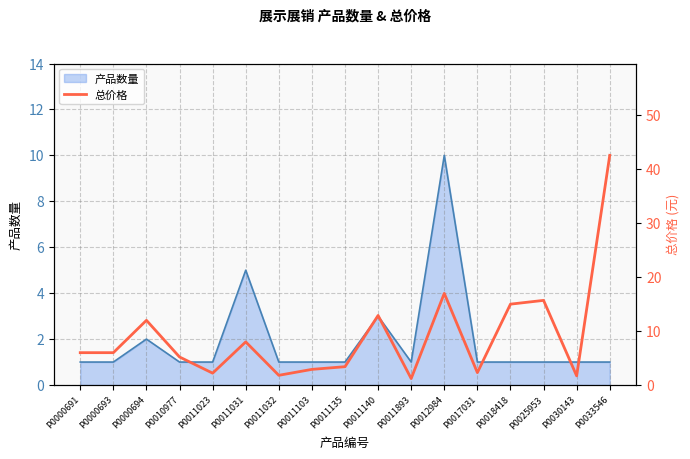

Is it true that 产品数量 equals 2 at P0000694?

True